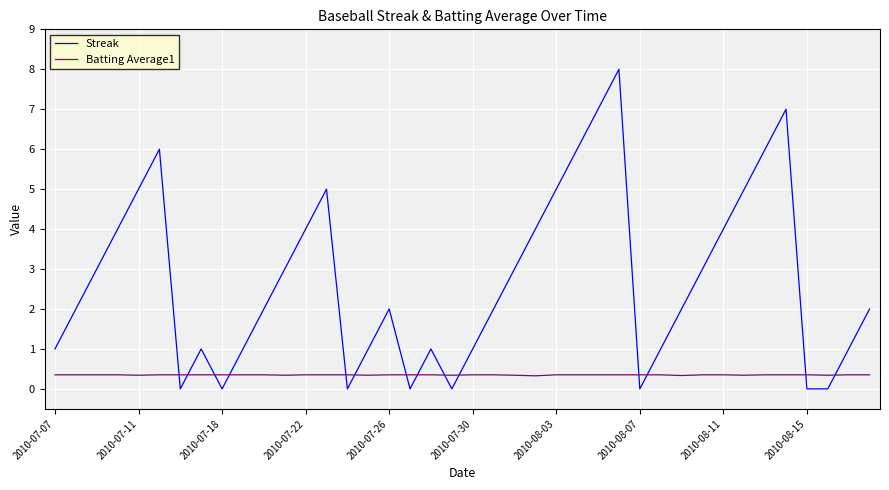

Rank the series by their average value, from lowest to highest.

Batting Average1, Streak